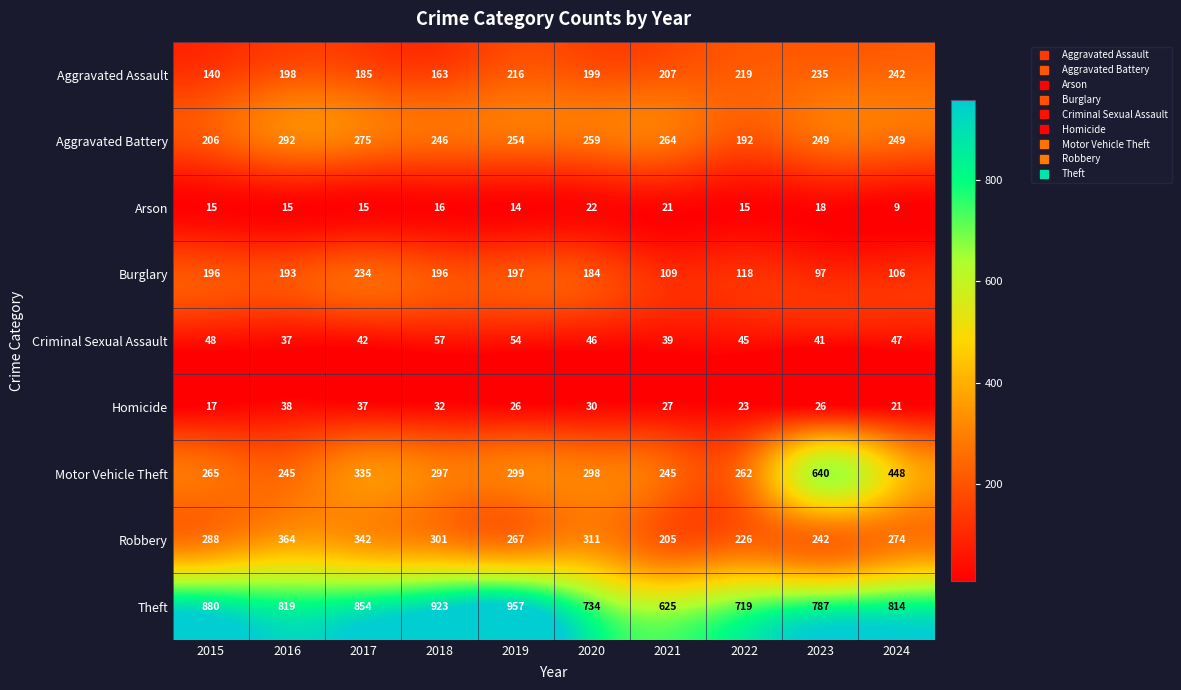

Is it true that Homicide equals 17 at 2015?

True